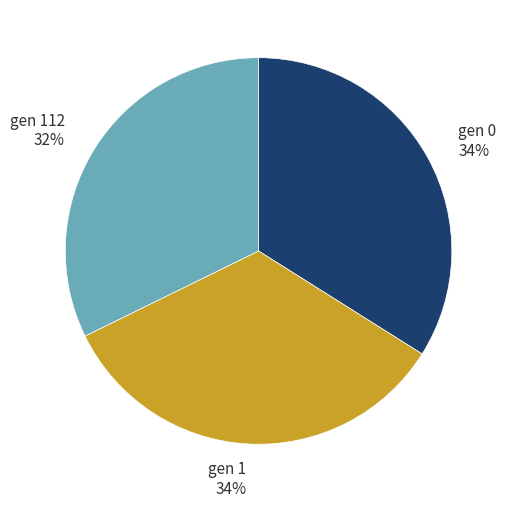

How many segments does this pie chart have?

3